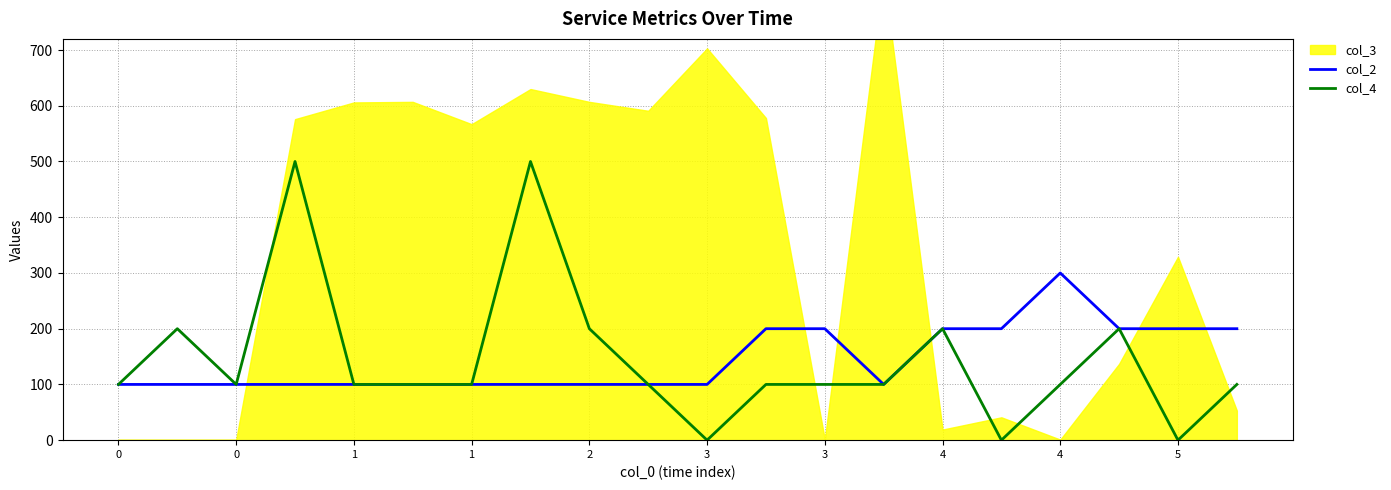

True or false: col_4 and col_2 cross at least once.

False